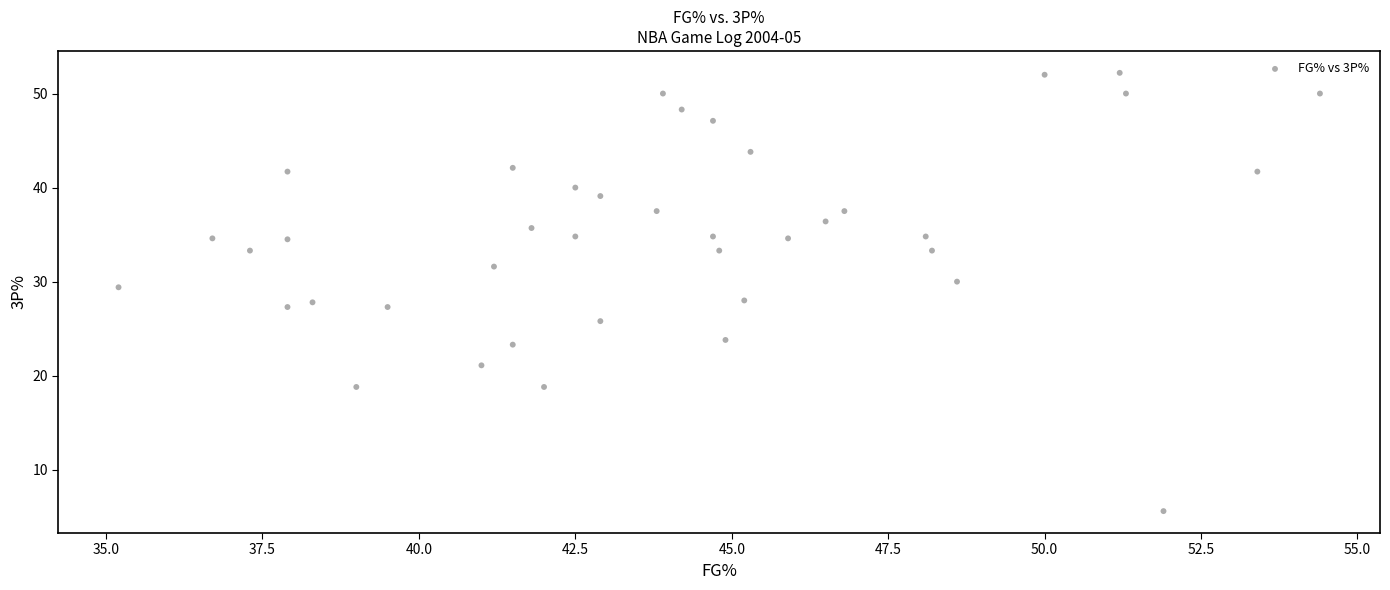

What is the range of Y values (max minus min)?

46.6